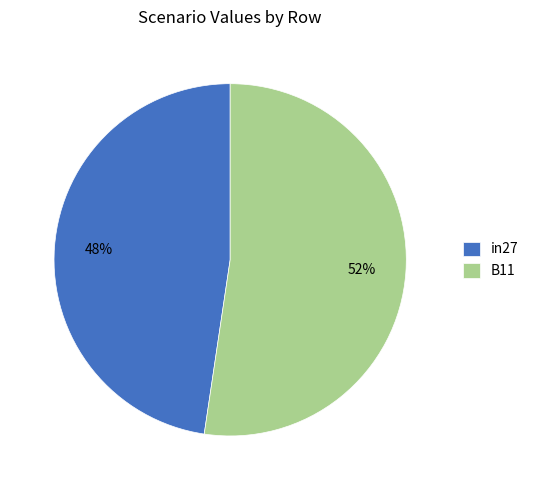

Do B11 and in27 together represent more than half of the pie?

Yes